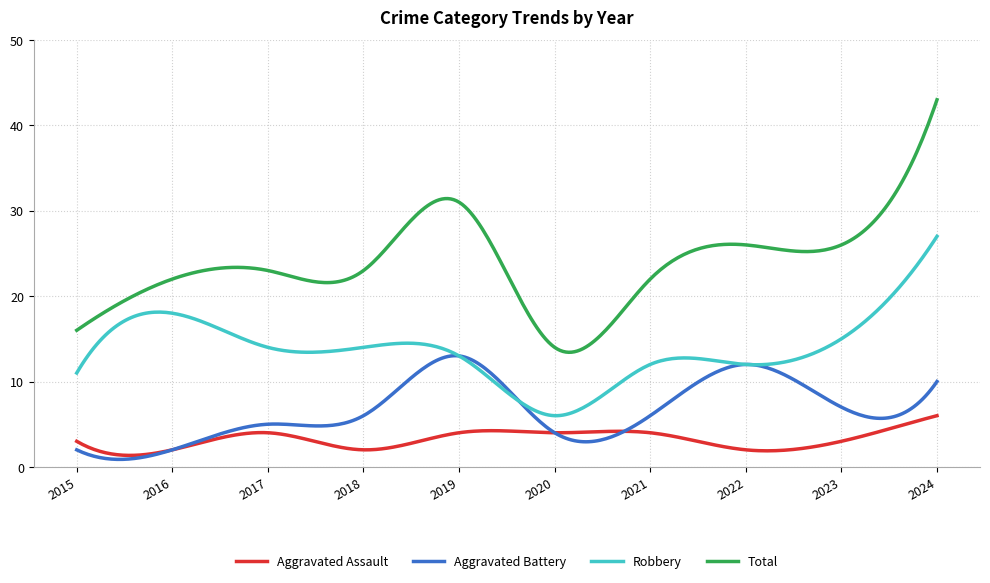

How many lines are shown in the chart?

4